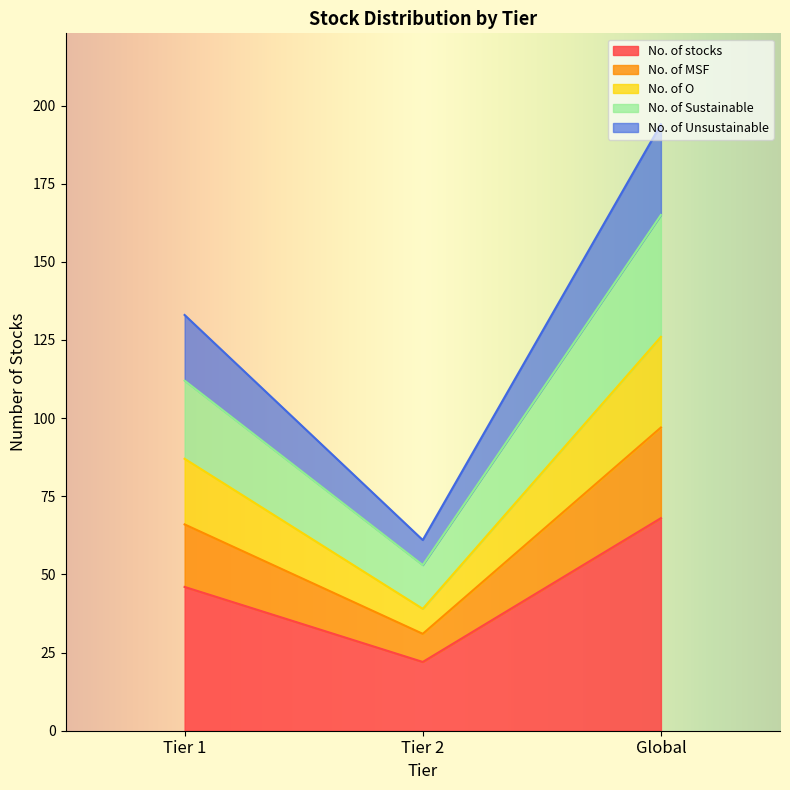

The No. of Sustainable series shows 219 at Global. True or false?

False